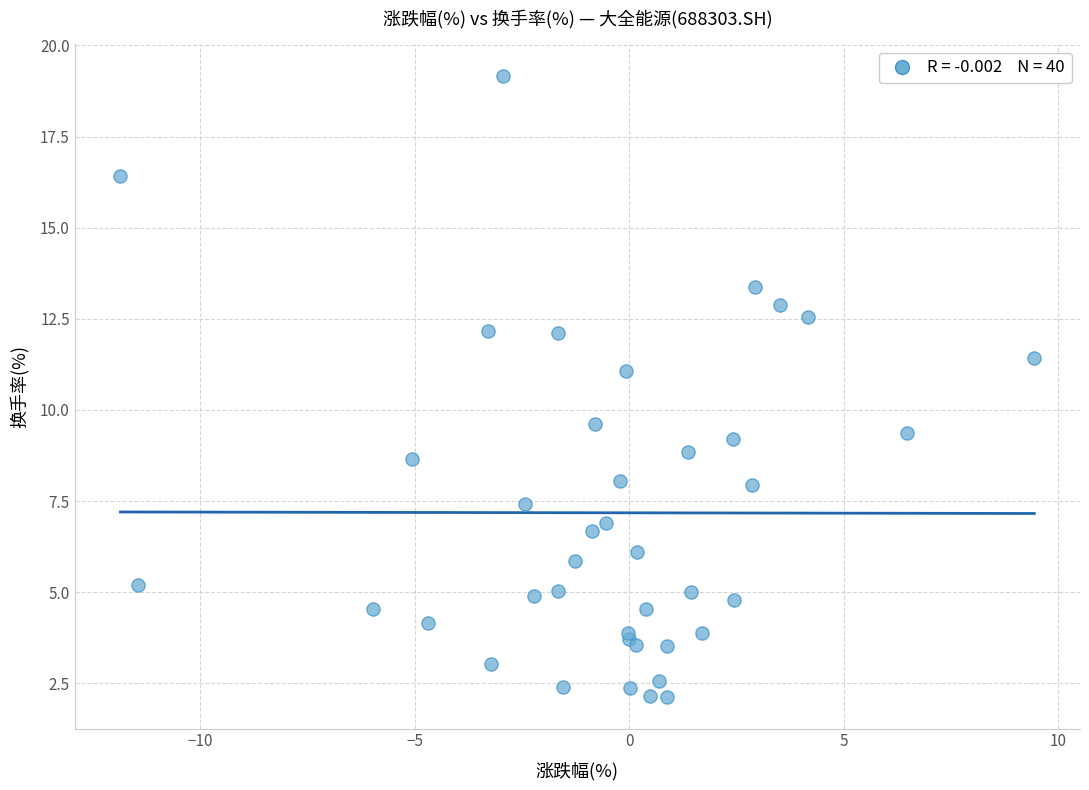

What Y value in the scatter plot is closest to 10?

9.6